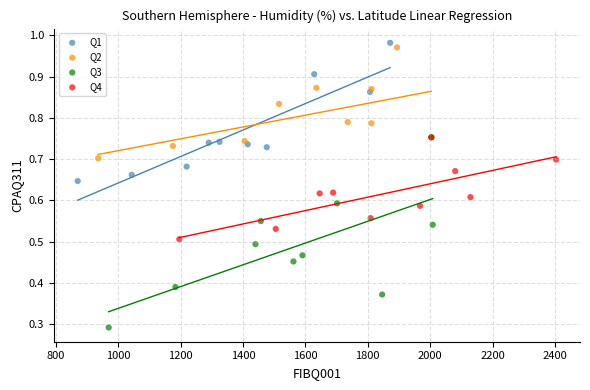

What are all the series names shown in the legend?

Q1, Q2, Q3, Q4